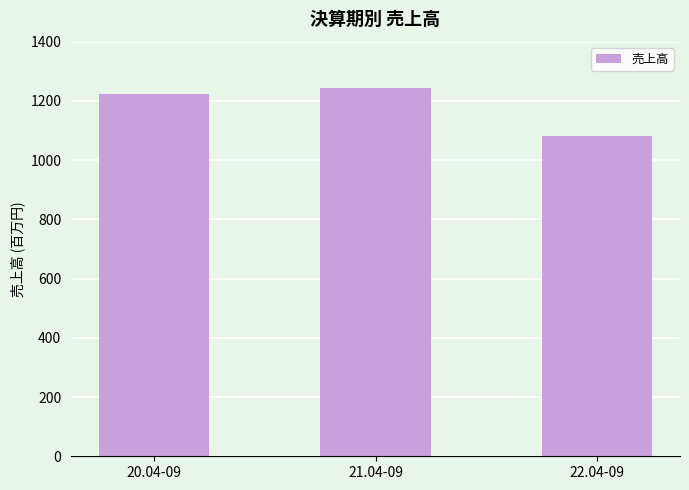

Rank the categories by value from lowest to highest.

22.04-09, 20.04-09, 21.04-09